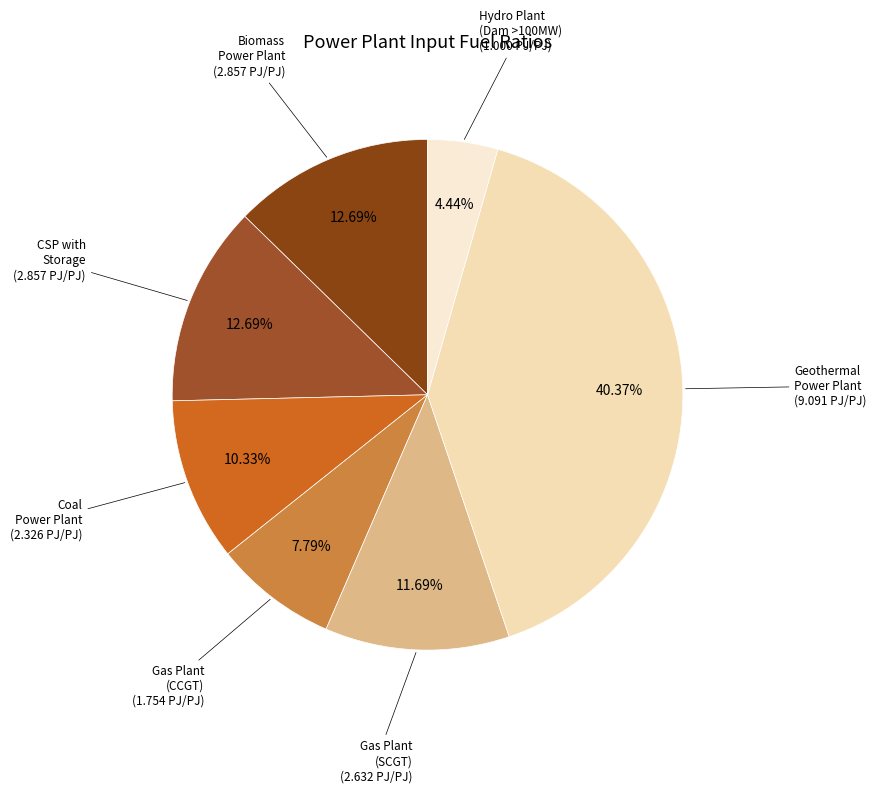

Which category has the smallest portion of the pie?

Hydro Plant (Dam >100MW)